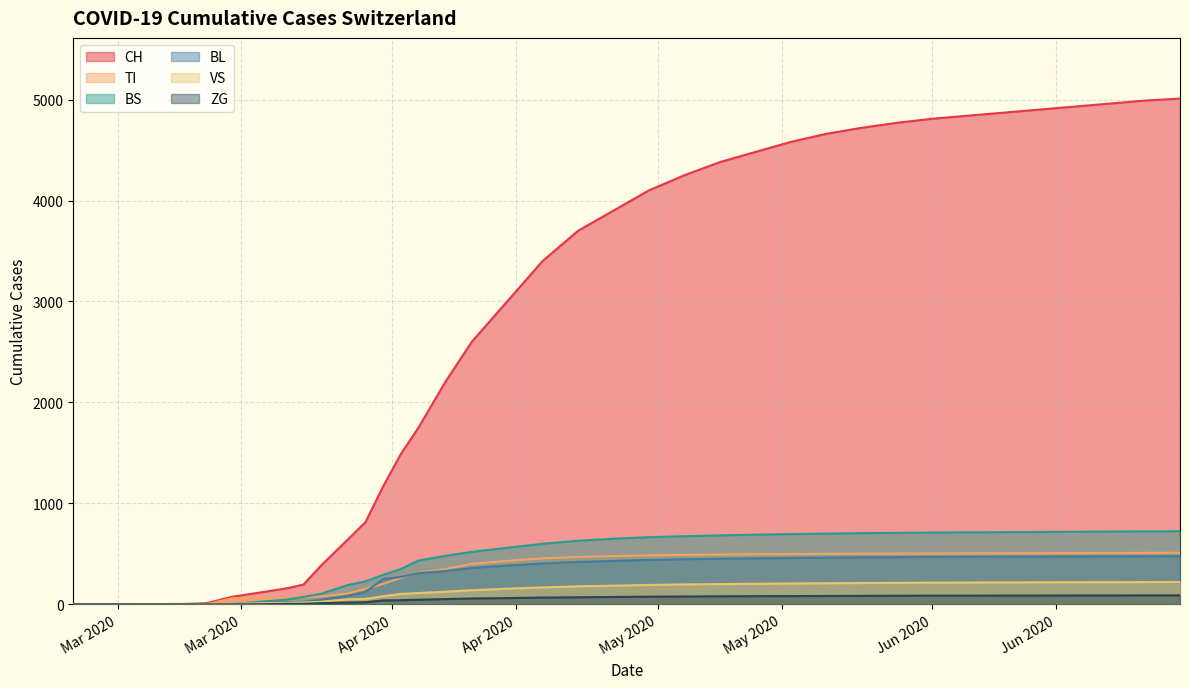

How many values in the BS series exceed 680?

9